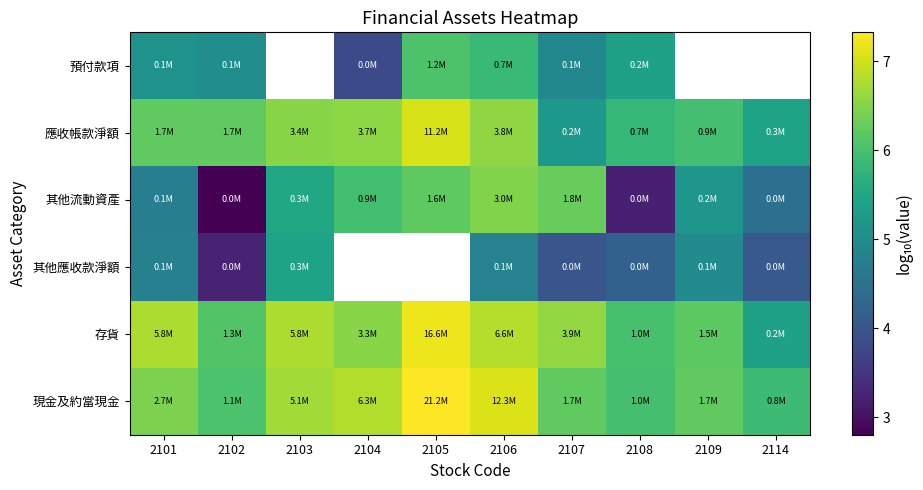

How many data points in 存貨 are above 6?

9